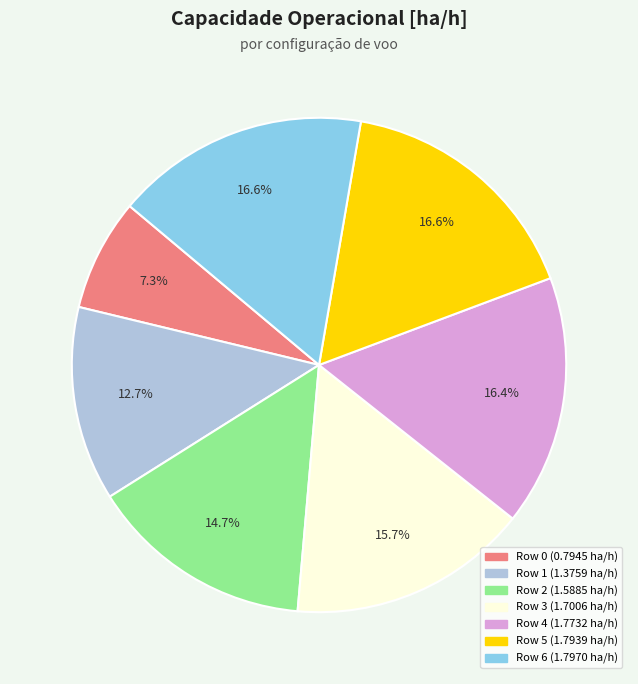

How much of the chart is everything except Row 6?

83.4%